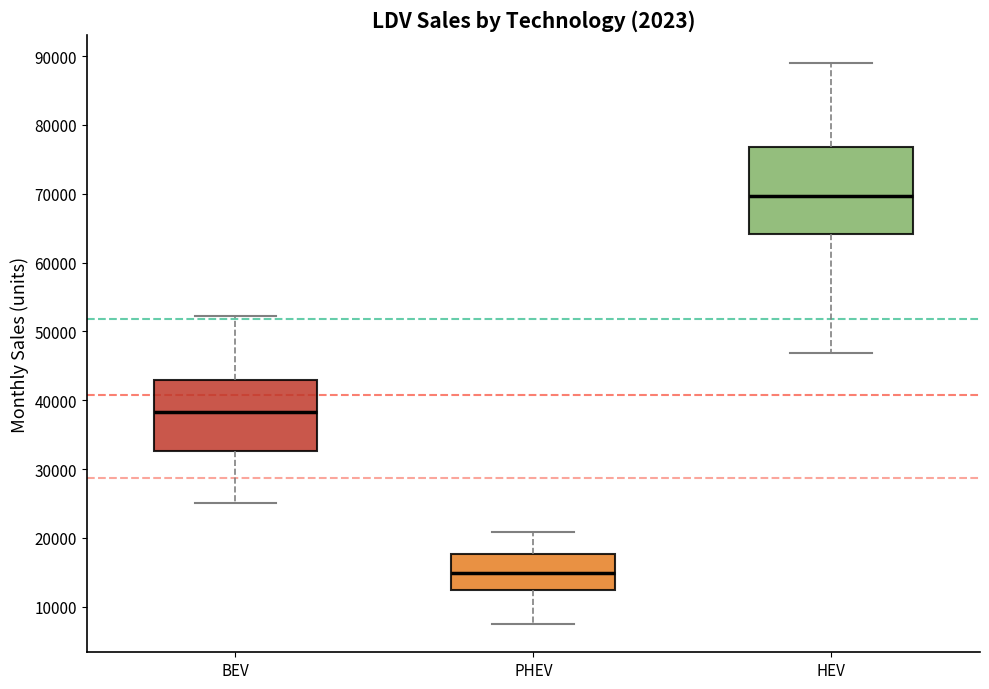

Where is the upper edge of the box for BEV on the y-axis? The values are not printed on the chart, so give them approximately, as read against the axis.

43000